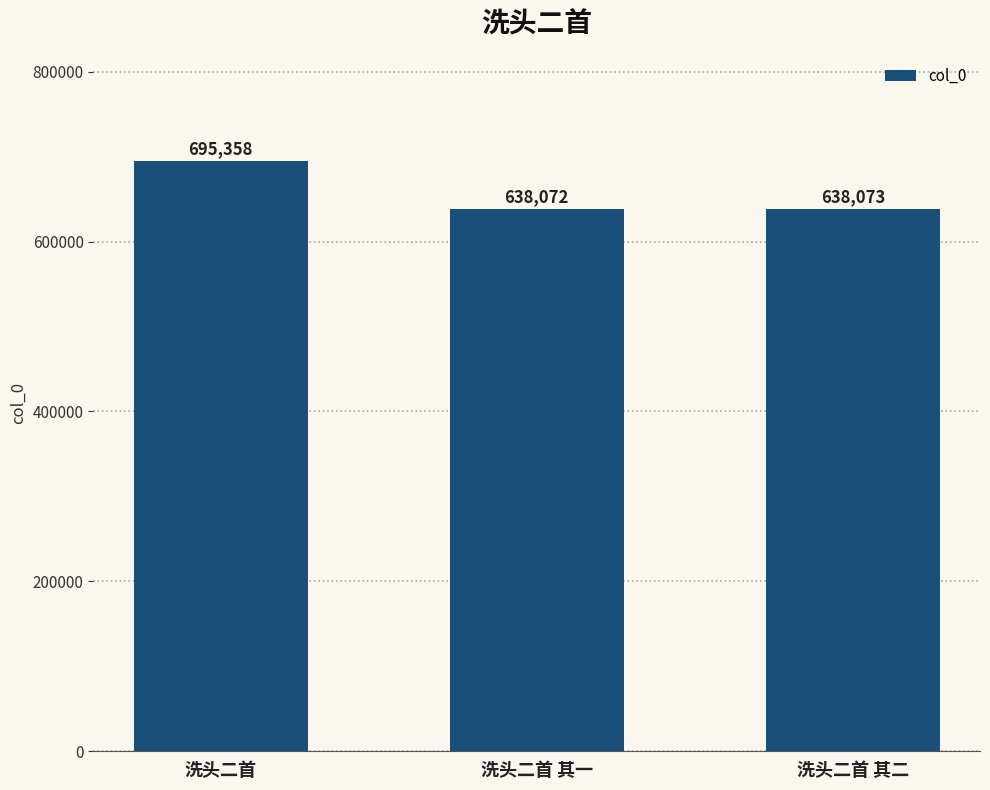

Rank the categories by value from lowest to highest.

洗头二首 其一, 洗头二首 其二, 洗头二首